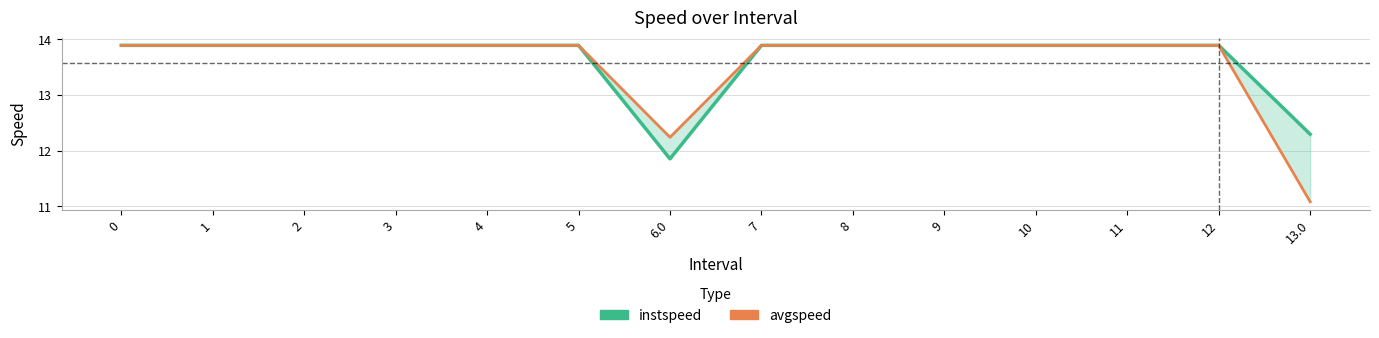

True or false: instspeed has more than 2 interior local peaks.

False